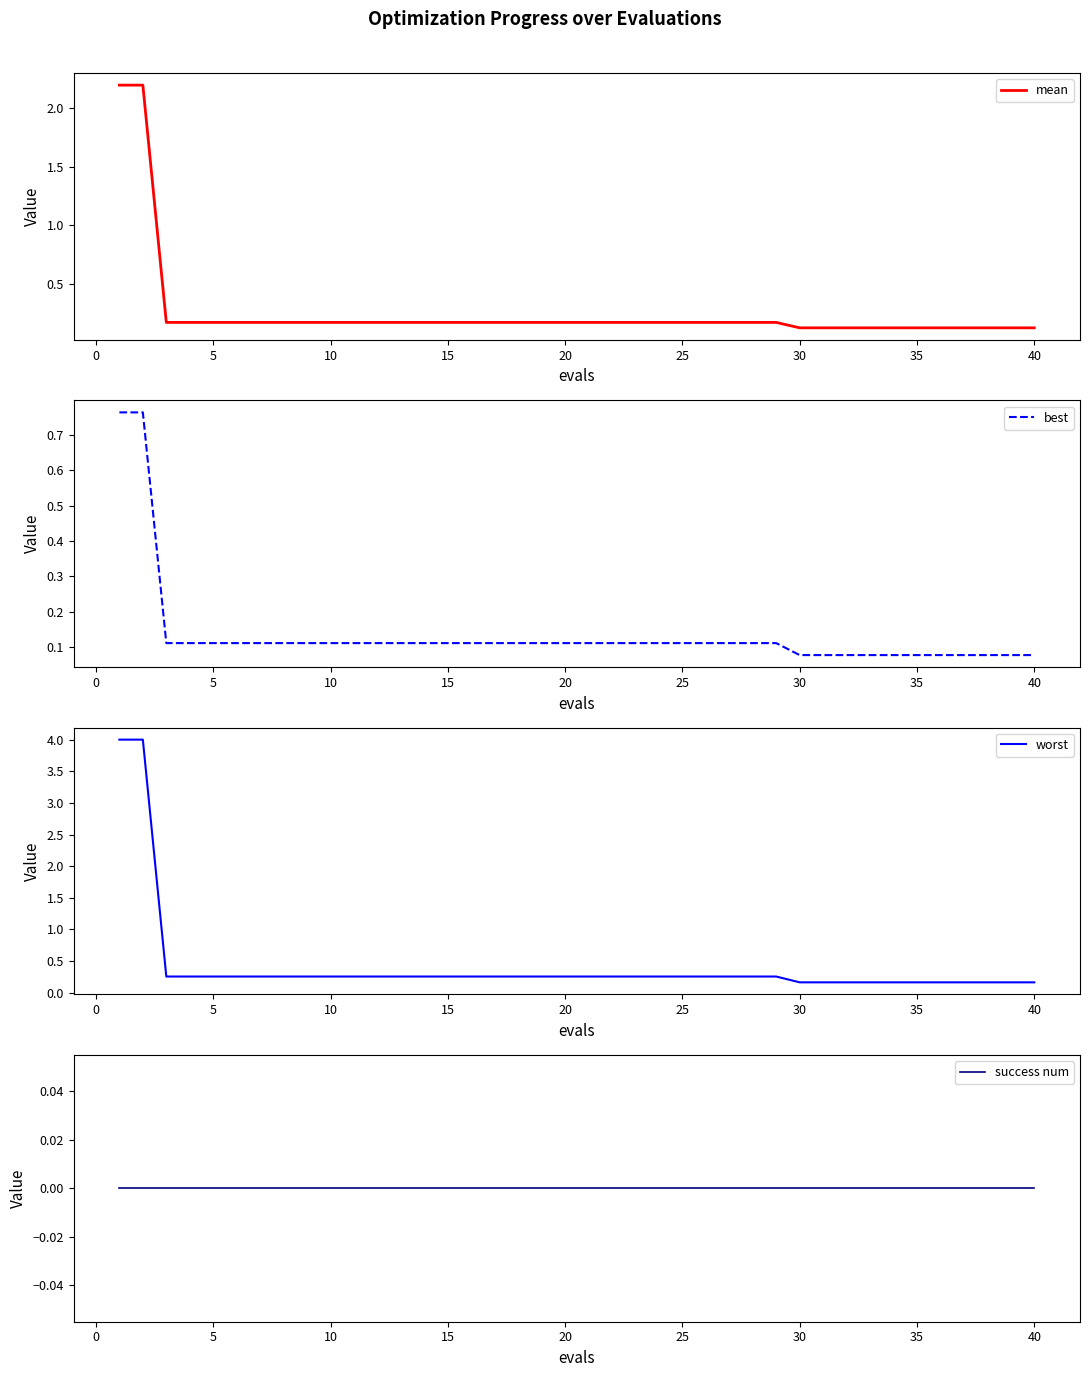

What is the maximum value for mean?

2.2